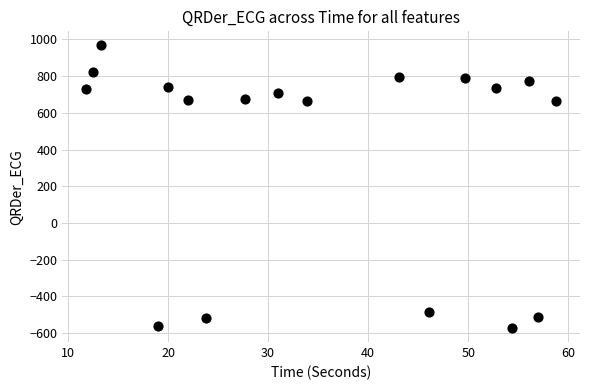

What is the range of Y values (max minus min)?

1539.3